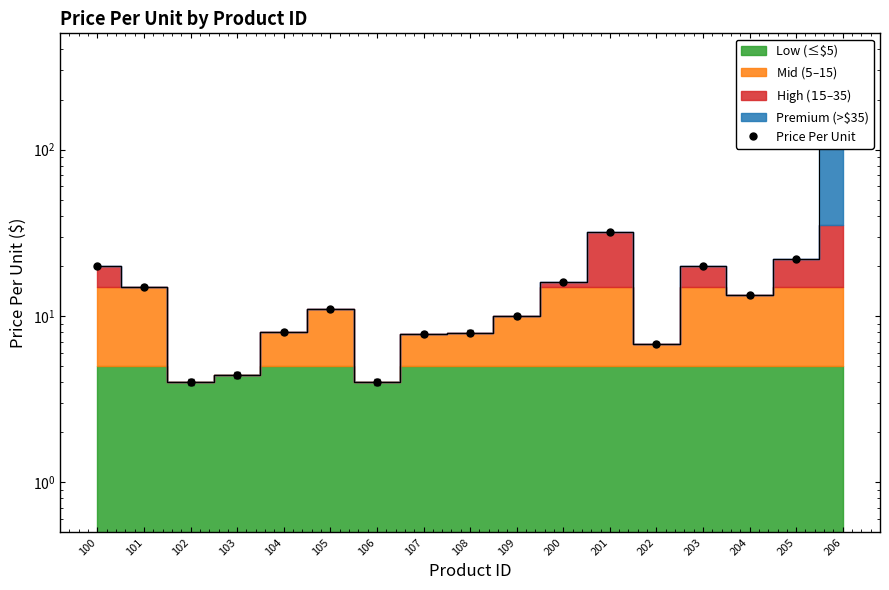

What is the value of the 7th point from the left?

4.0